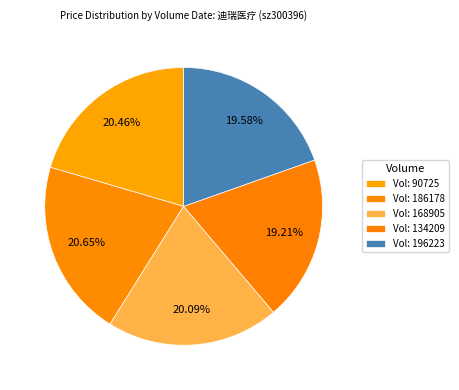

How many slices are in this pie chart?

5